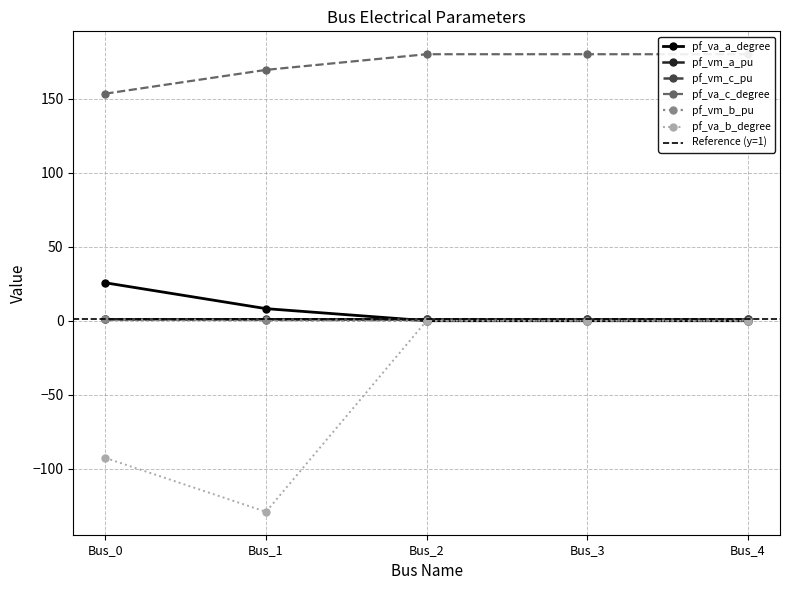

Where is the first local maximum for pf_vm_a_pu?

Bus_1